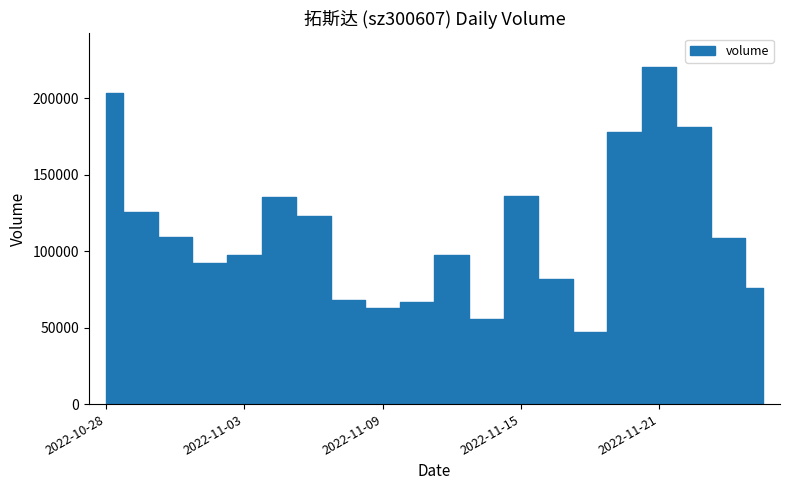

List the labels in order of value, largest first.

2022-11-21, 2022-10-28, 2022-11-22, 2022-11-18, 2022-11-15, 2022-11-04, 2022-10-31, 2022-11-07, 2022-11-01, 2022-11-23, 2022-11-11, 2022-11-03, 2022-11-02, 2022-11-16, 2022-11-24, 2022-11-08, 2022-11-10, 2022-11-09, 2022-11-14, 2022-11-17